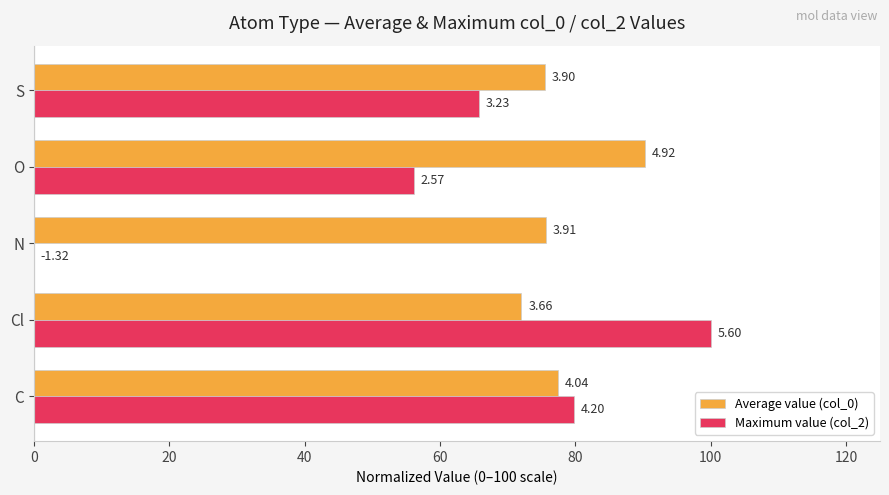

What are all the series names shown in the legend?

Average value (col_0), Maximum value (col_2)